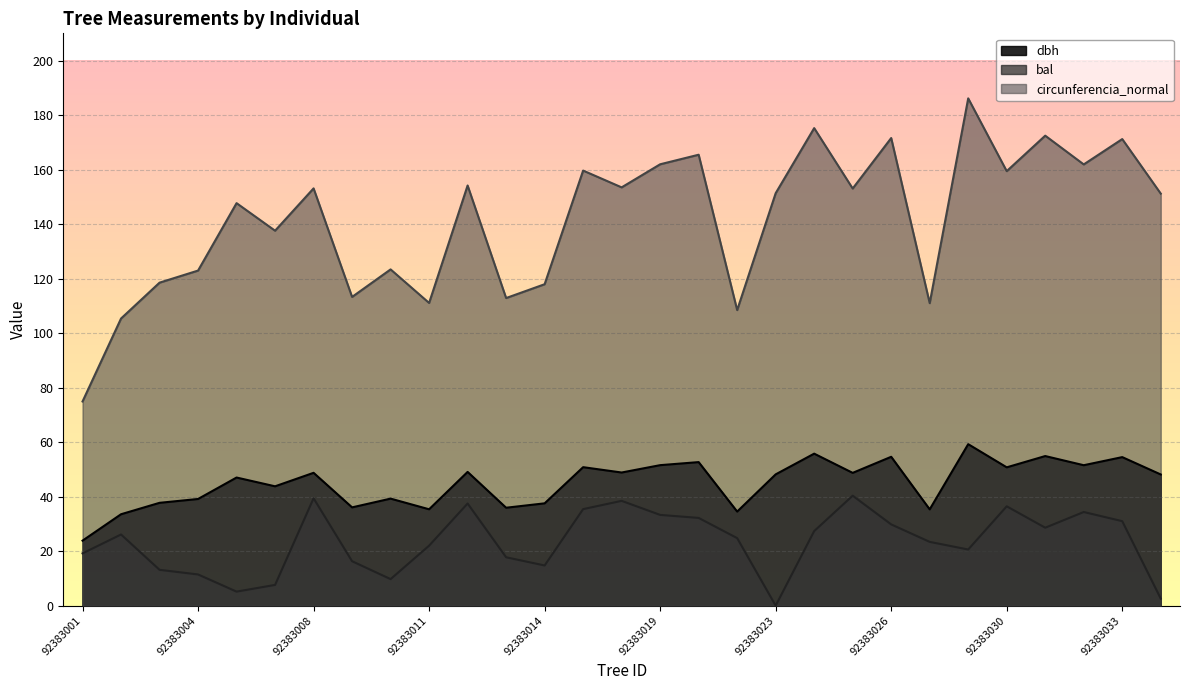

Does the chart display data point markers on the line(s)?

No